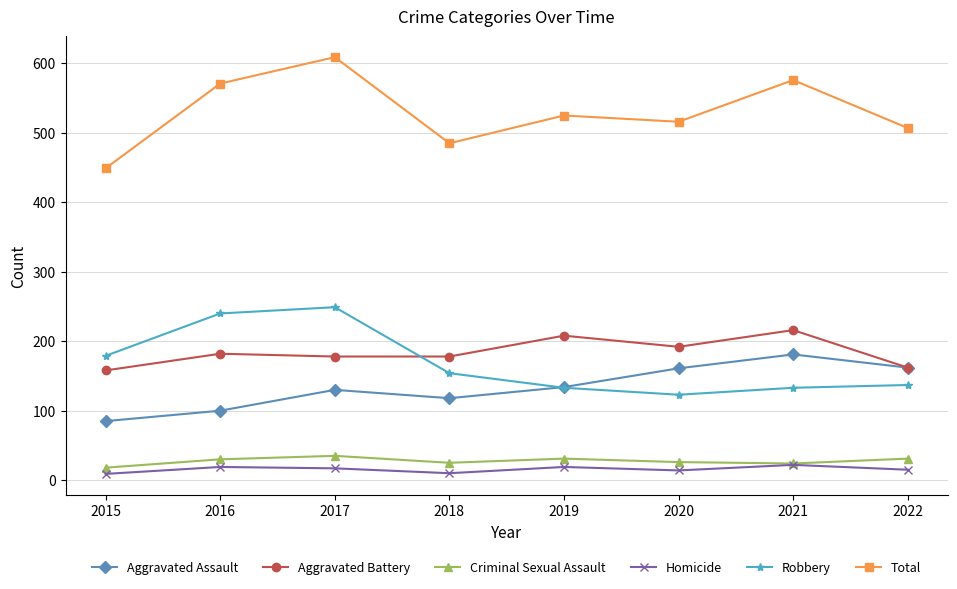

What is the approximate value of Homicide at 2016?

19